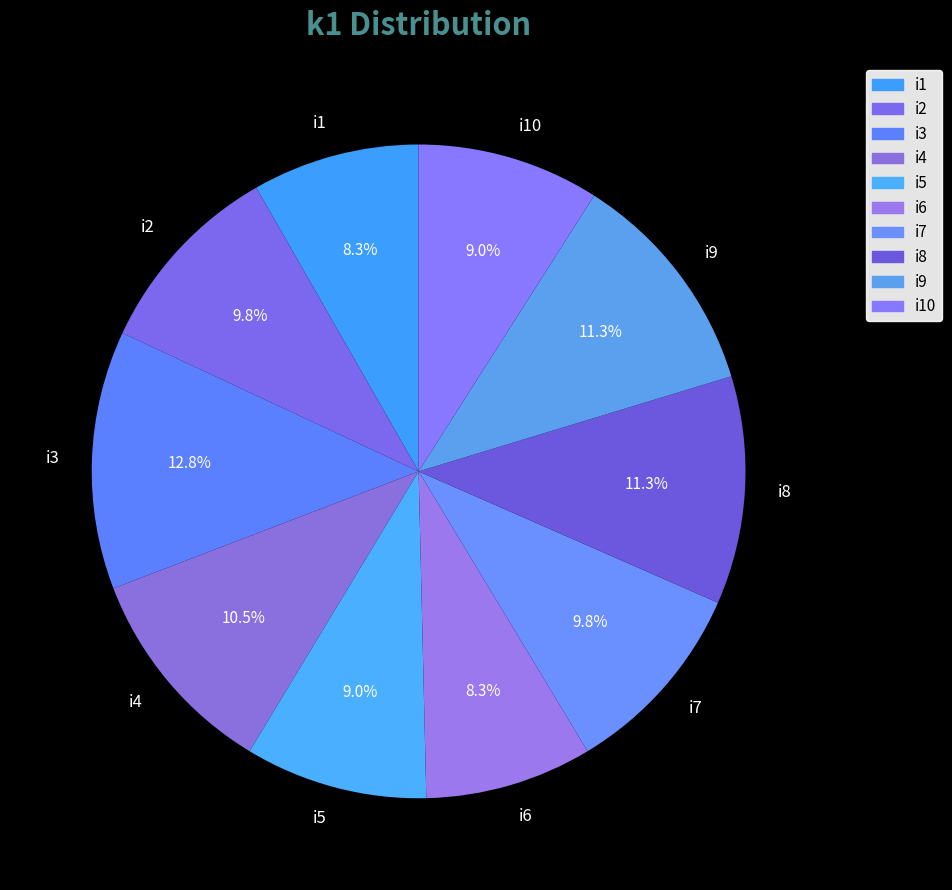

What is the largest slice in the pie chart?

i3